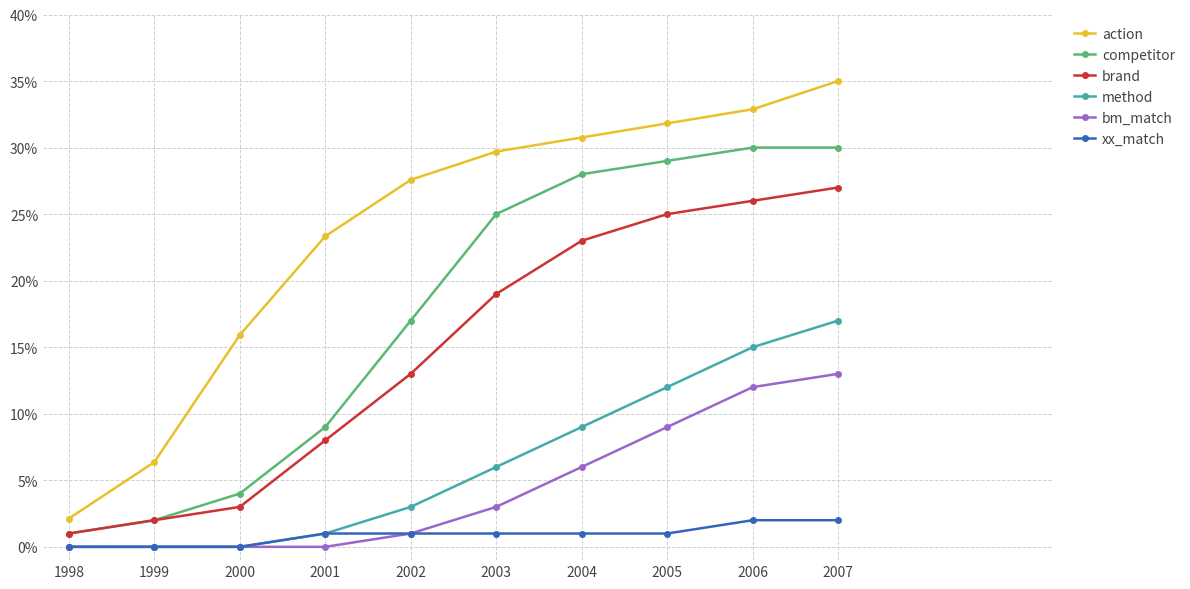

True or false: method has a value of 17.0 at 2007.

True